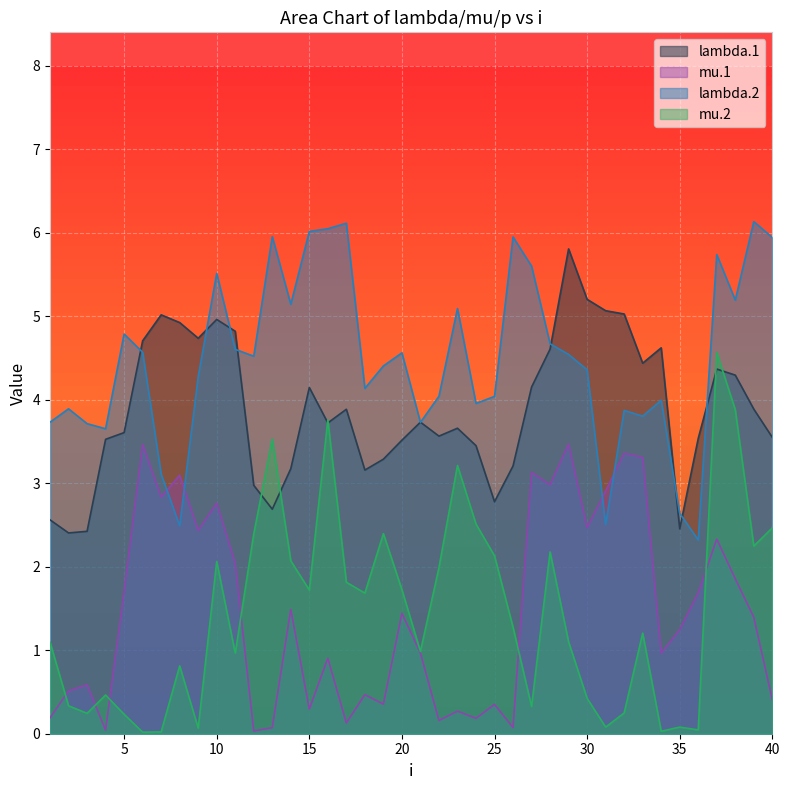

Where is the first local minimum for lambda.1?

2